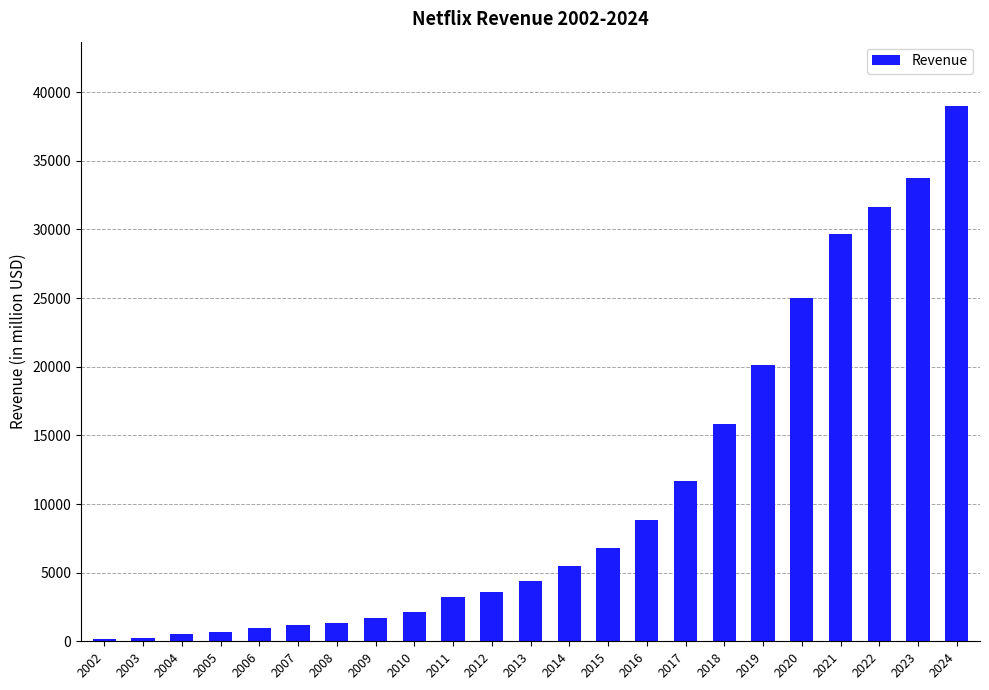

At which label is the value closest to 19575?

2019